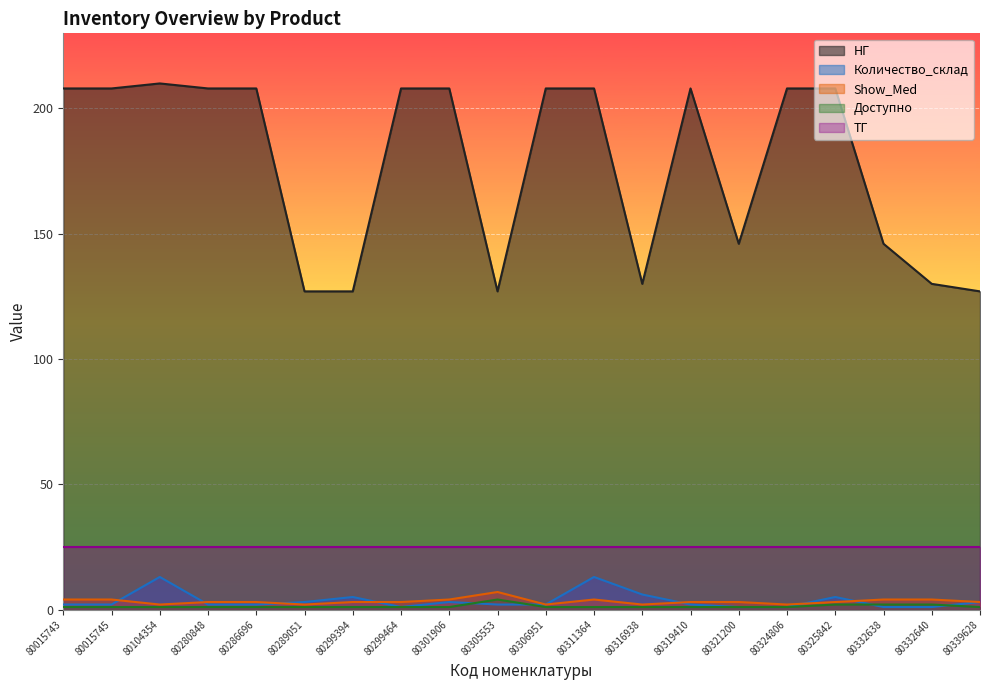

Between 80280848 and 80324806, which is larger?

80280848